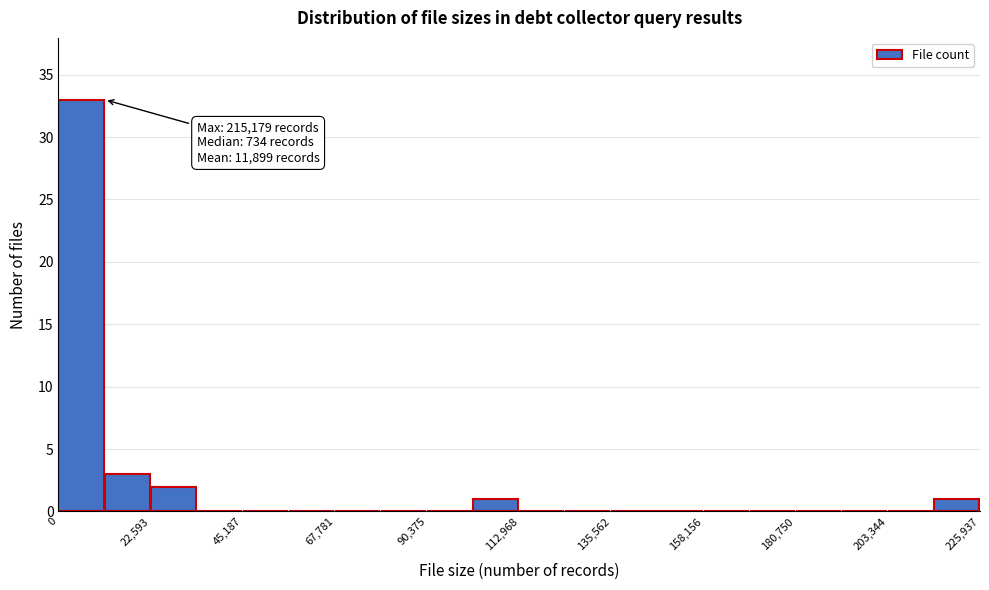

Around what value on the x-axis is the tallest bar? Give the approximate position of its centre, as read against the axis.

5000